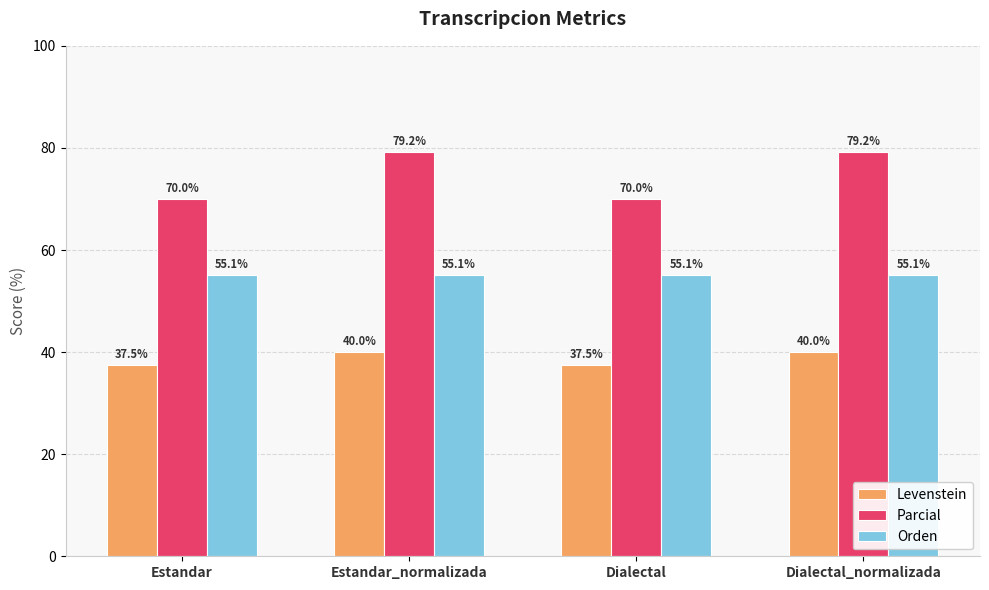

What is the label of the 1st bar from the right?

Dialectal_normalizada